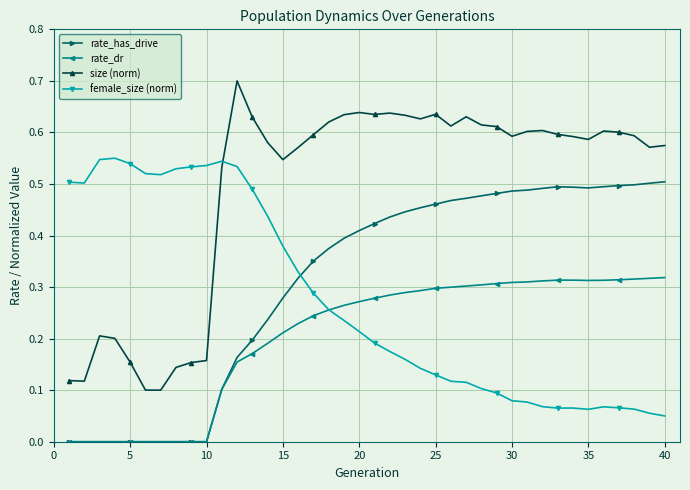

True or false: rate_has_drive has more than 0 points higher than both neighbors.

True